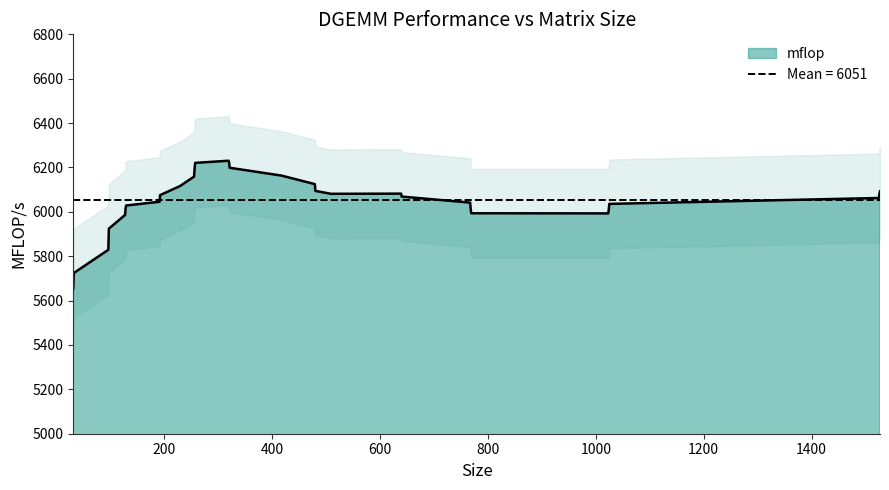

What is the lowest value of the mflop series?

5653.9